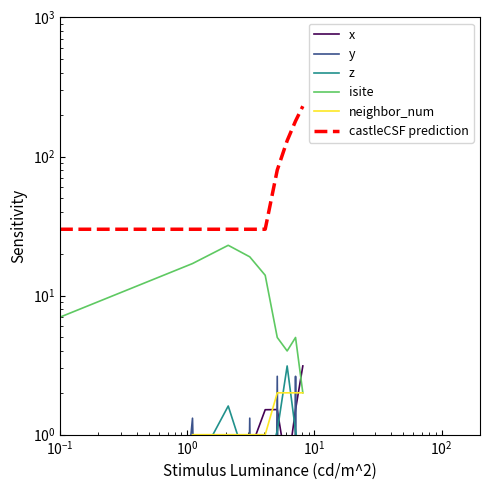

True or false: isite has a value of 12.5 at $\mathdefault{10^{-2}}$.

False